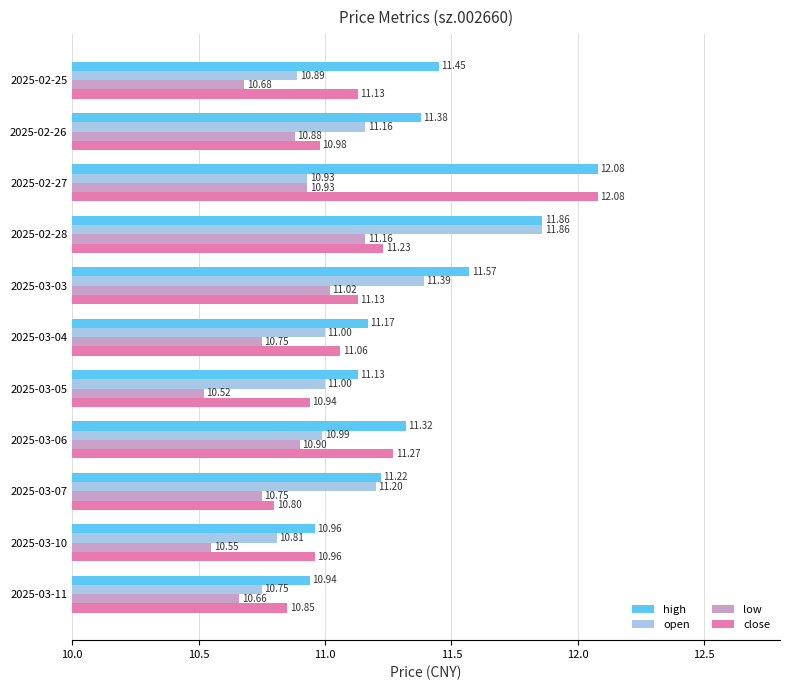

What is the sum of all low values?

118.8